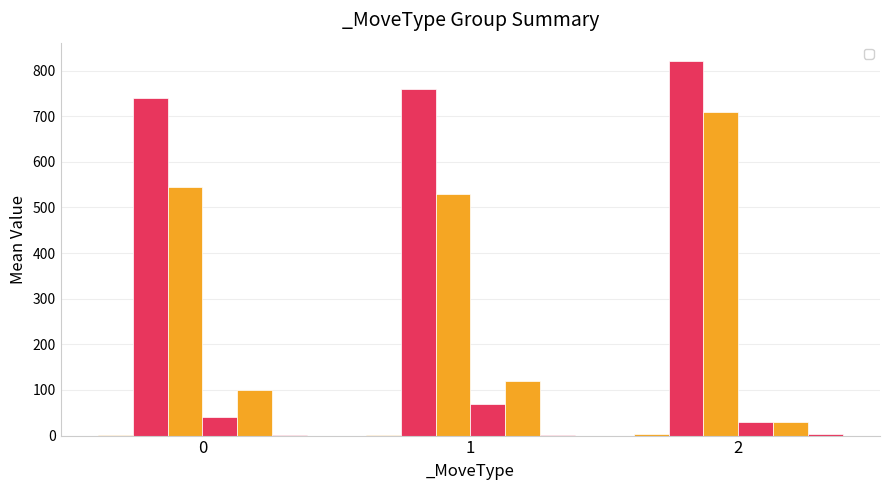

Are the bars grouped side by side (vs. stacked)?

Yes